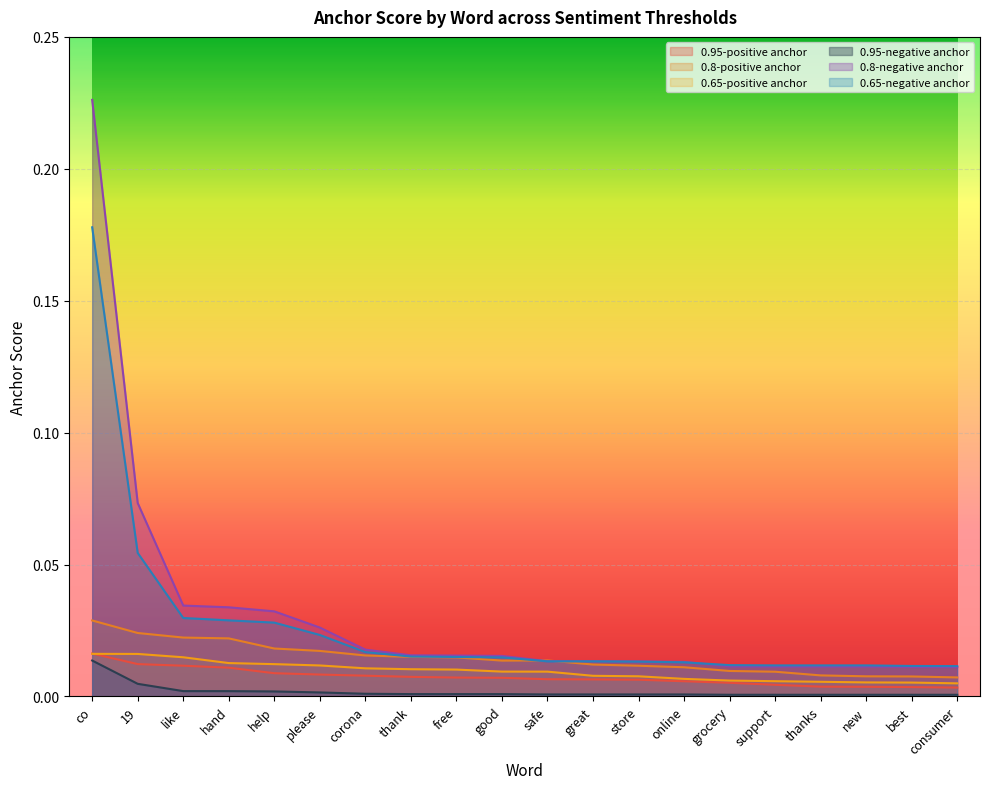

At which label does 0.65-positive anchor reach its peak?

co